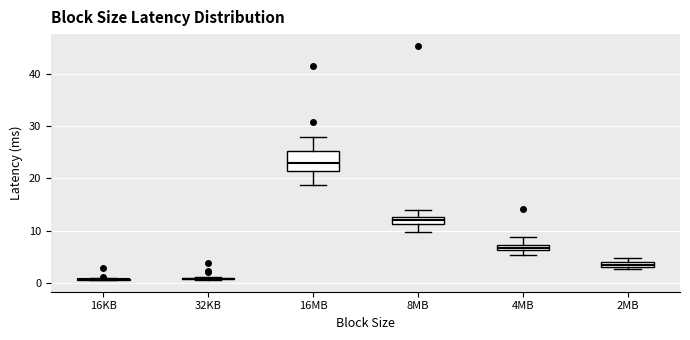

Which box is the tallest, from its lower edge to its upper edge?

16MB